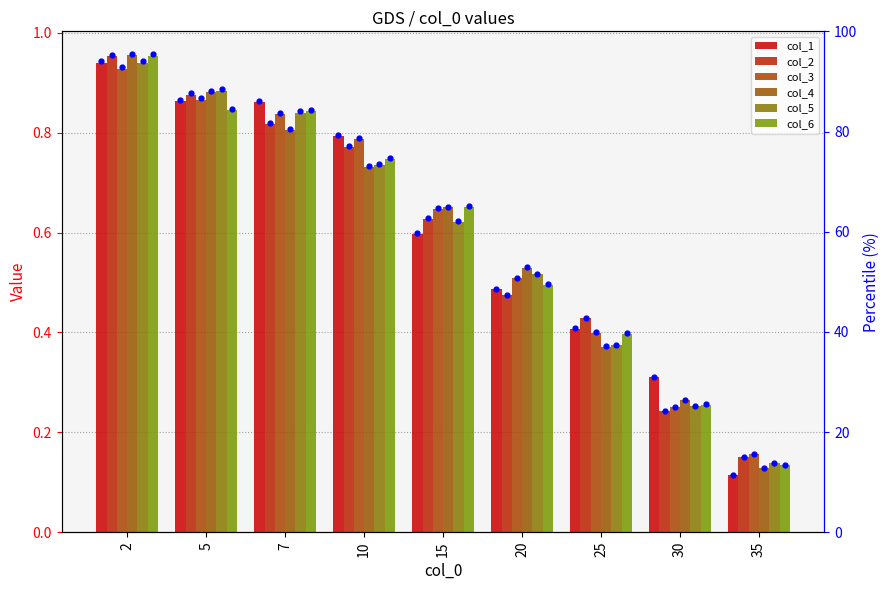

What are all the series names shown in the legend?

col_1, col_2, col_3, col_4, col_5, col_6